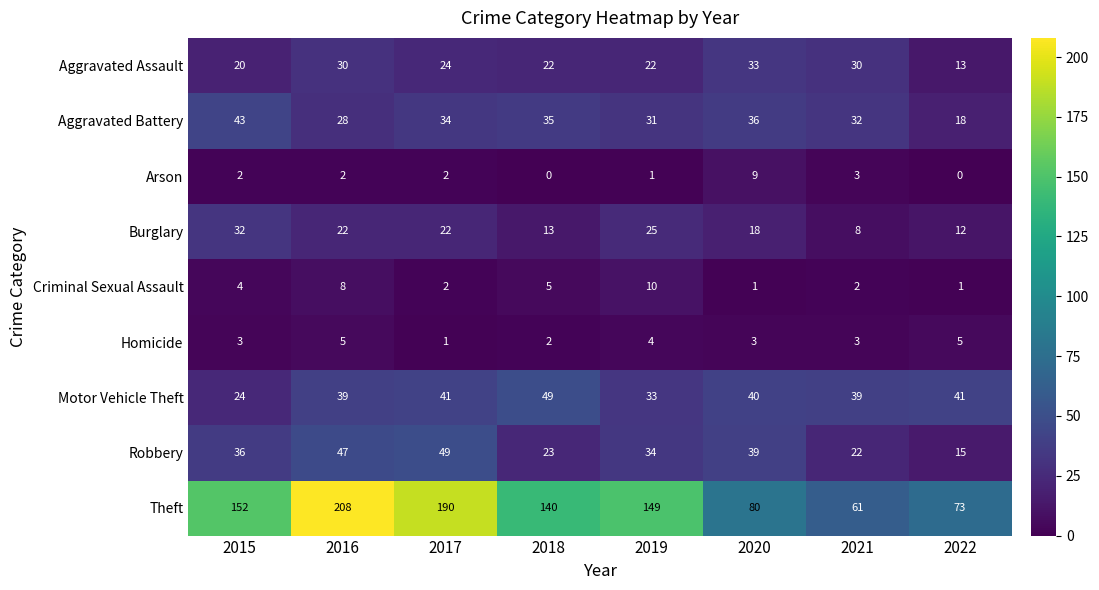

Which series has the largest range (max minus min)?

Theft